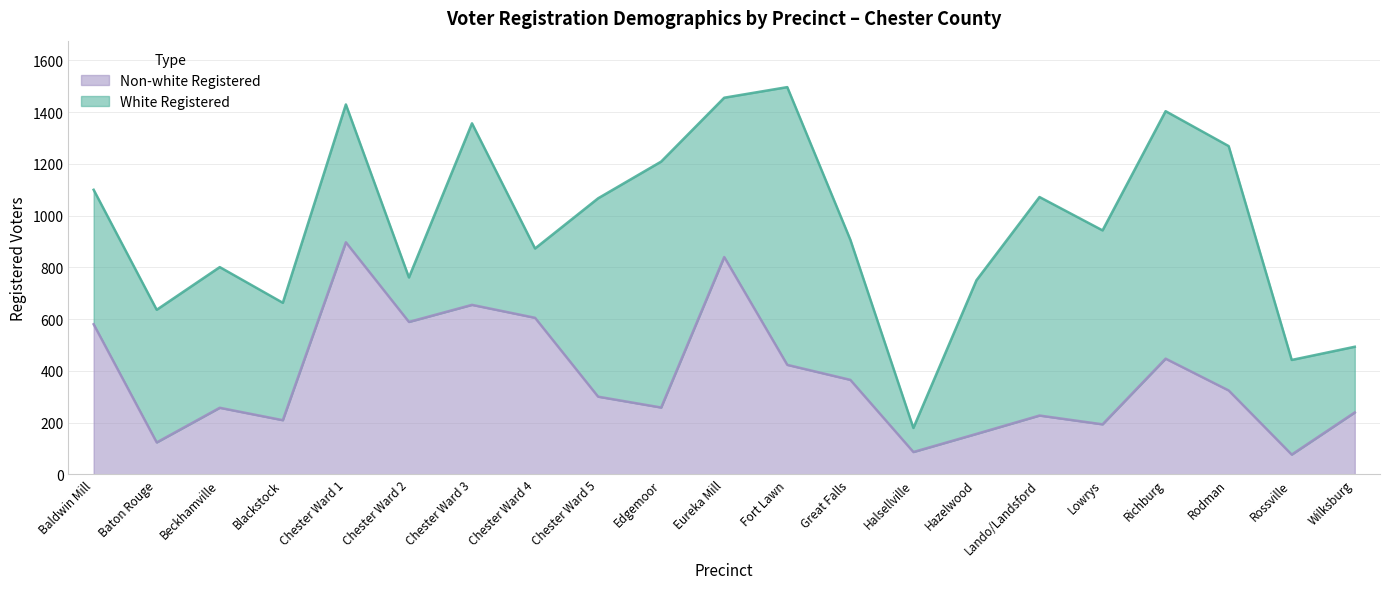

What is the ratio of the value at Chester Ward 3 to the value at Edgemoor?

2.5